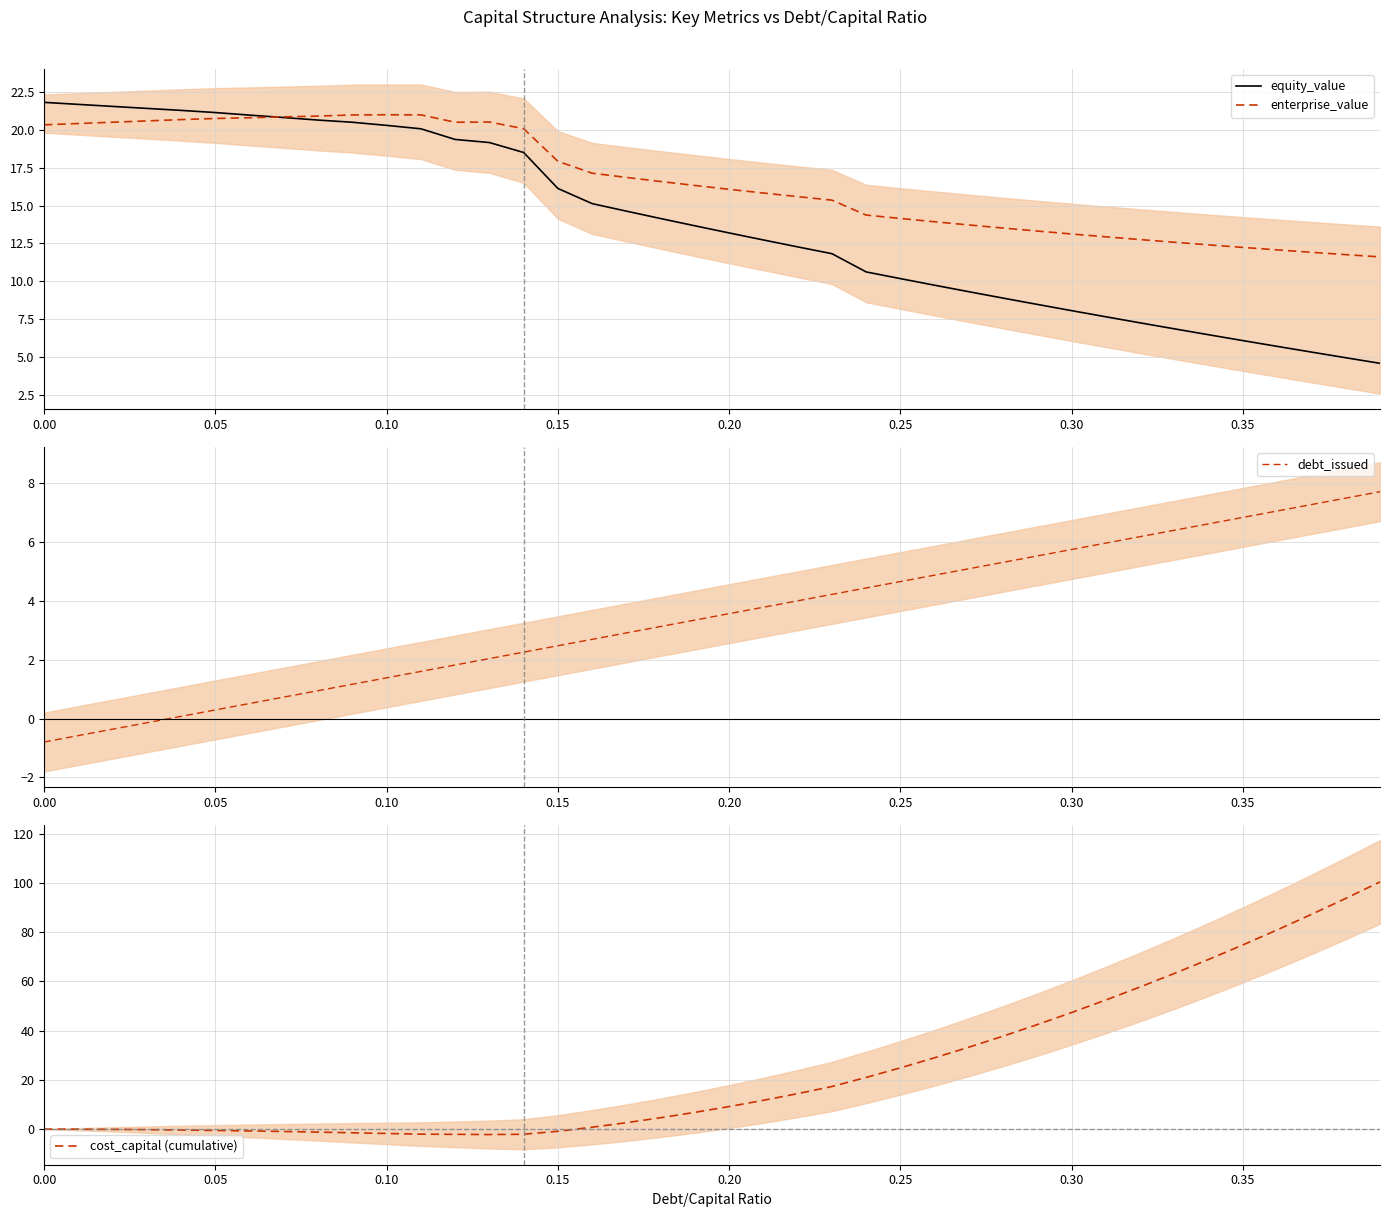

Rank the series by their maximum value, from highest to lowest.

cost_capital (cumulative), equity_value, enterprise_value, debt_issued